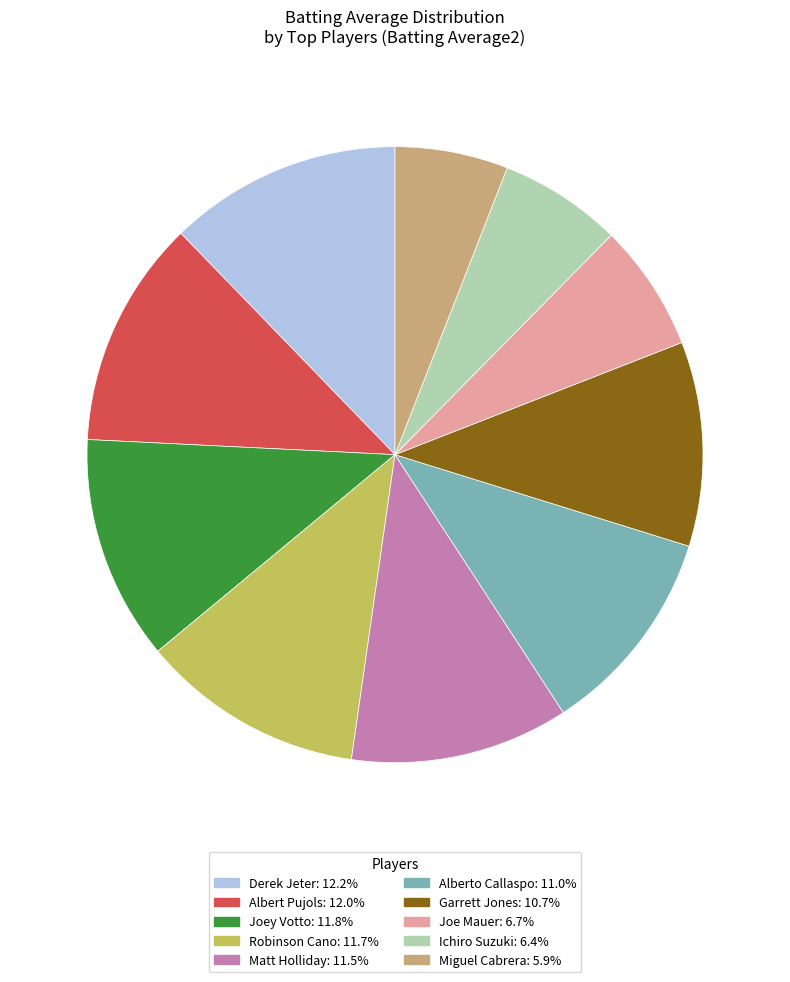

Is there any slice that represents more than half of the pie?

No